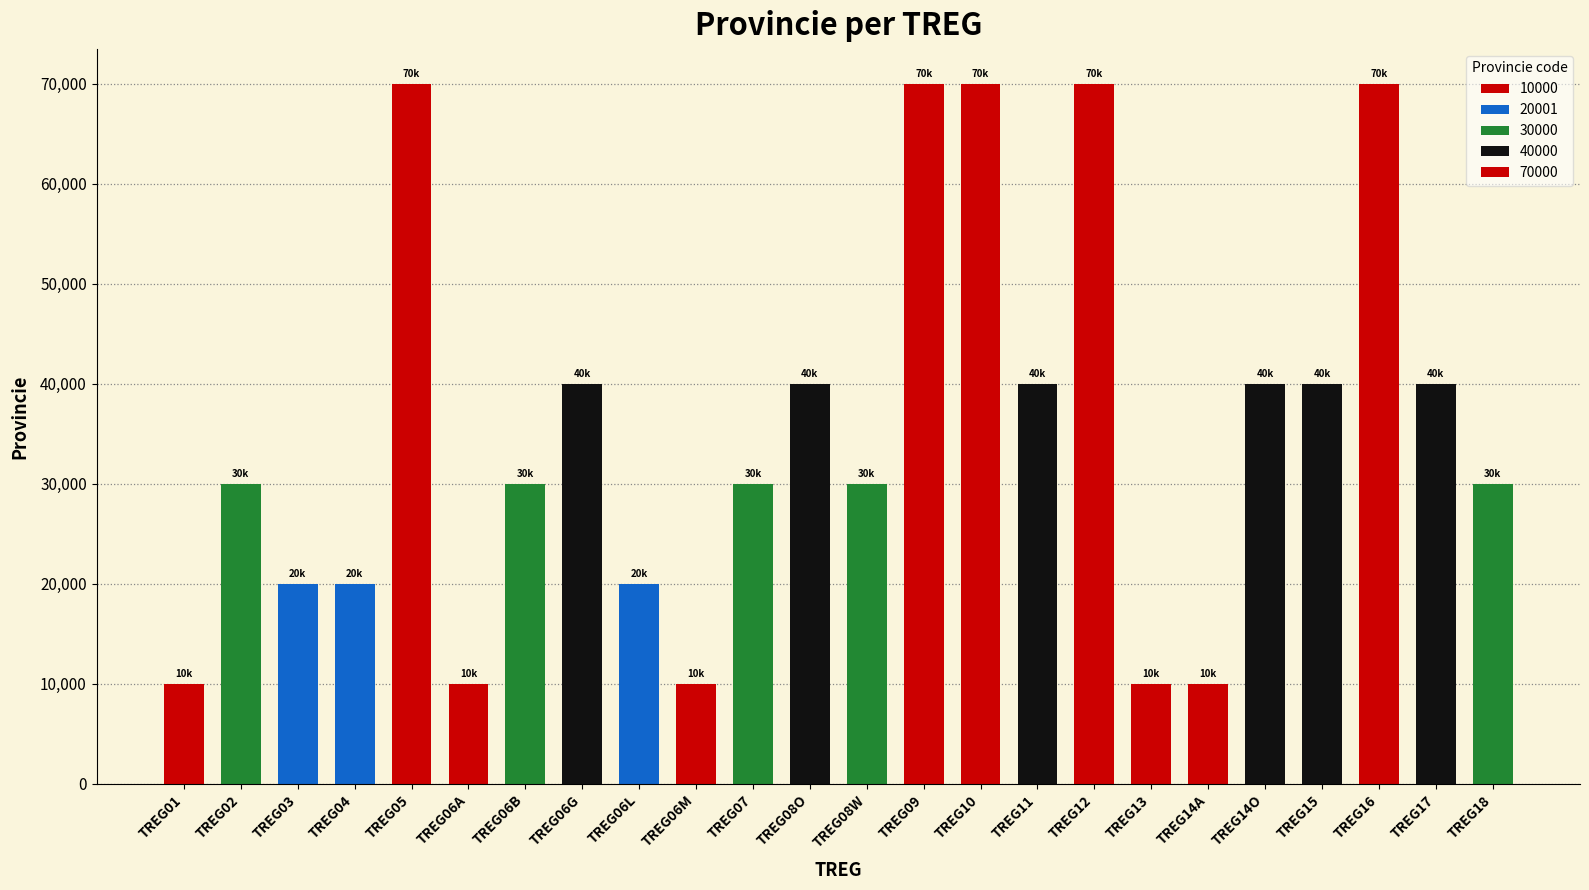

What is the difference between the values at TREG05 and TREG06G?

30000